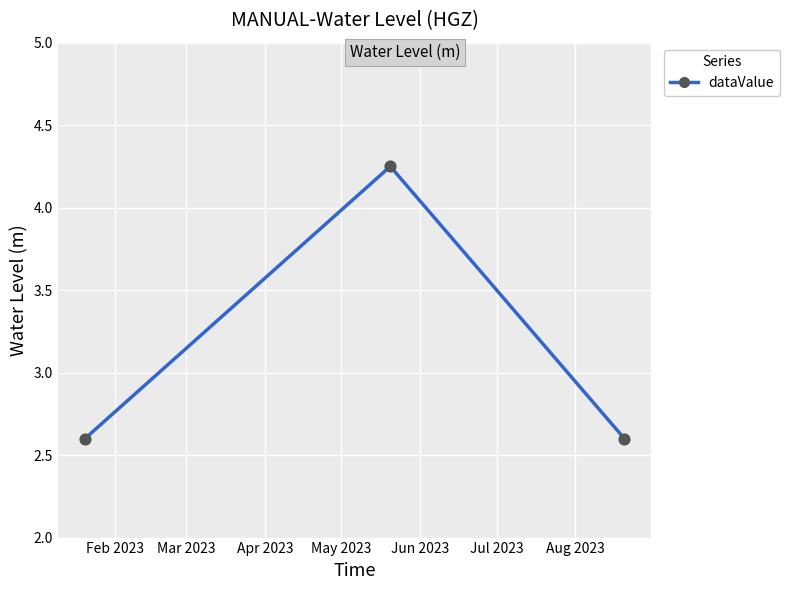

What is the value of the 3rd point from the left?

2.6